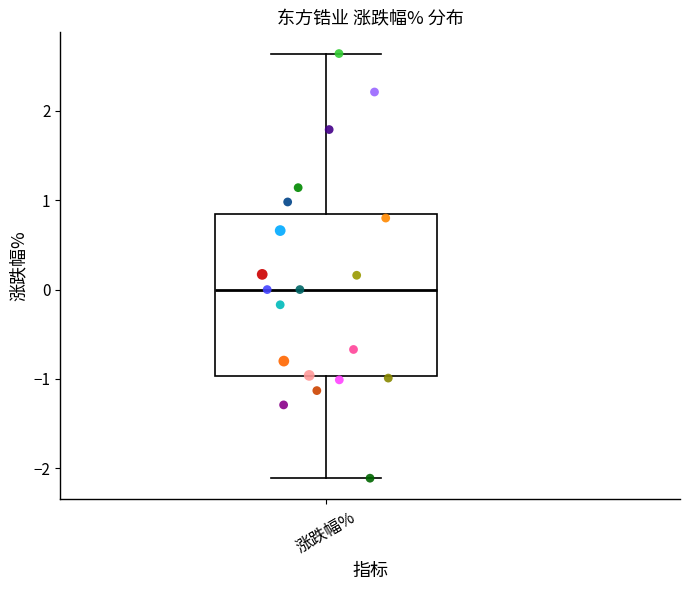

Where does the lower whisker of the box for 涨跌幅% end on the y-axis? The values are not printed on the chart, so give them approximately, as read against the axis.

-2.1